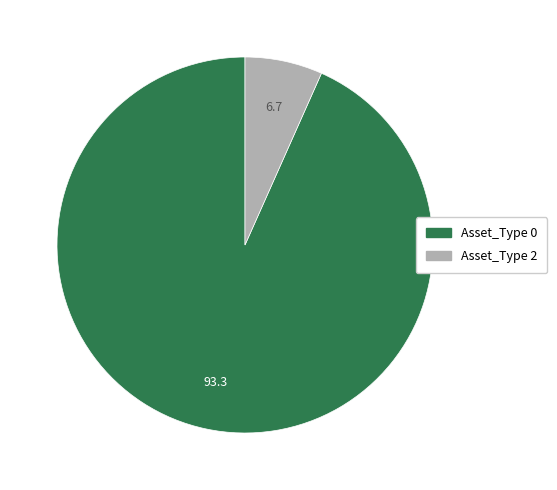

Is it true that Asset_Type 2 is 7% of the pie?

True